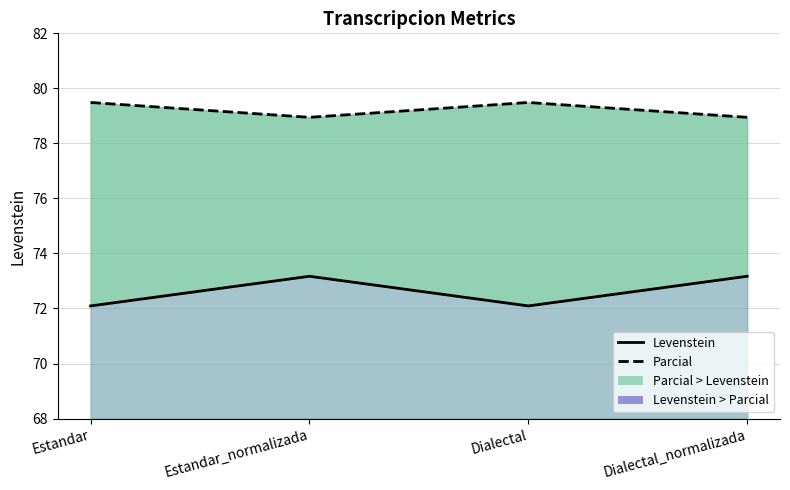

Is it true that Parcial equals 79.5 at Dialectal?

True